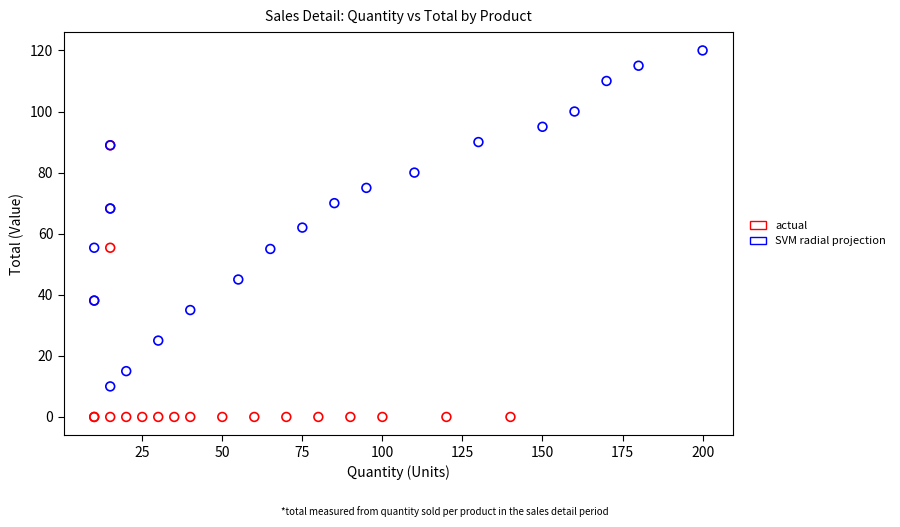

Which series reaches the maximum Y coordinate?

SVM radial projection